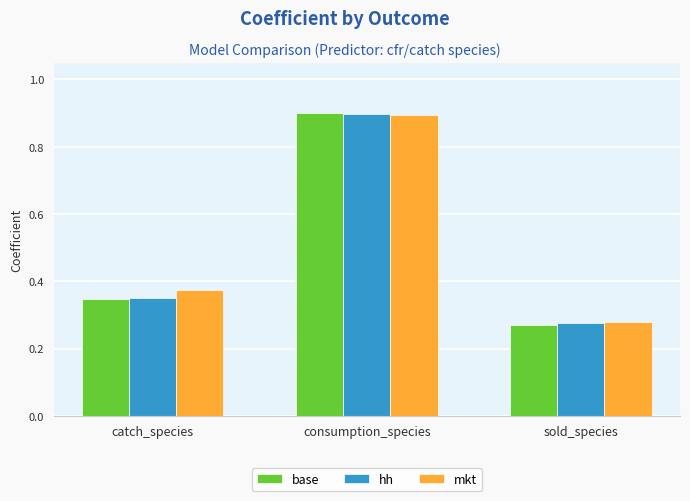

Between consumption_species and sold_species, which series saw the biggest shift?

base